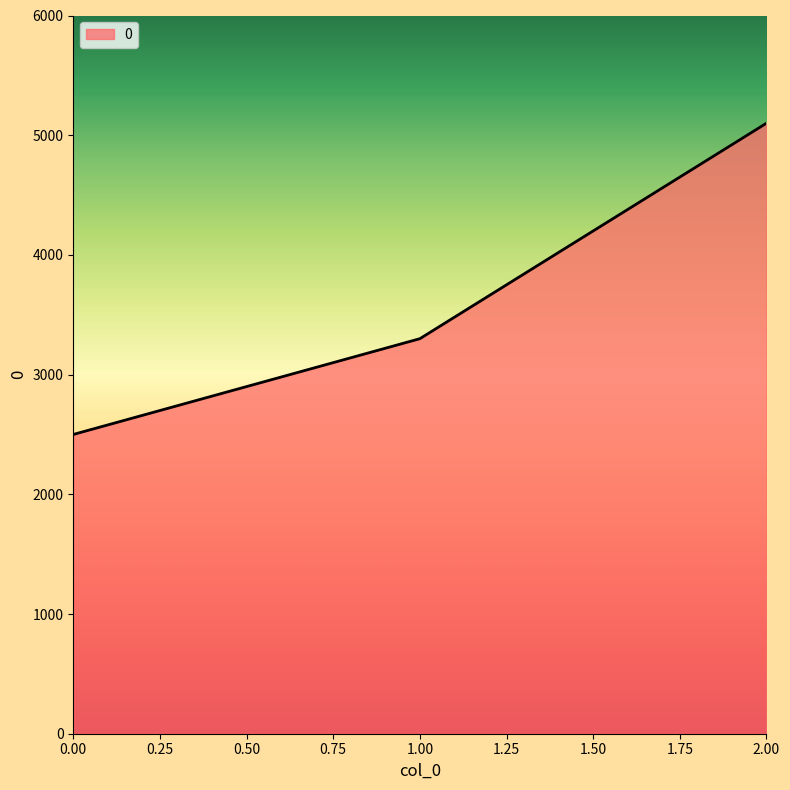

Rank the categories by value from lowest to highest.

0.00, 1.00, 2.00